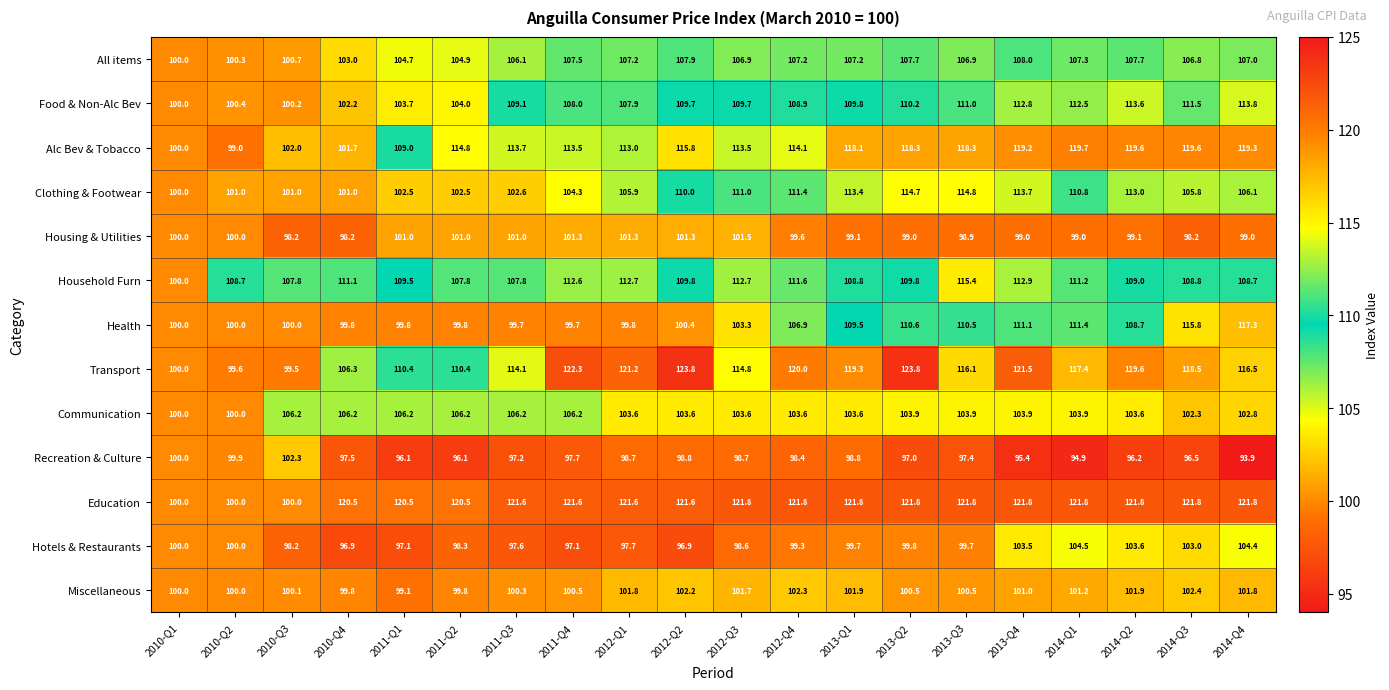

How many distinct data groups are displayed?

13